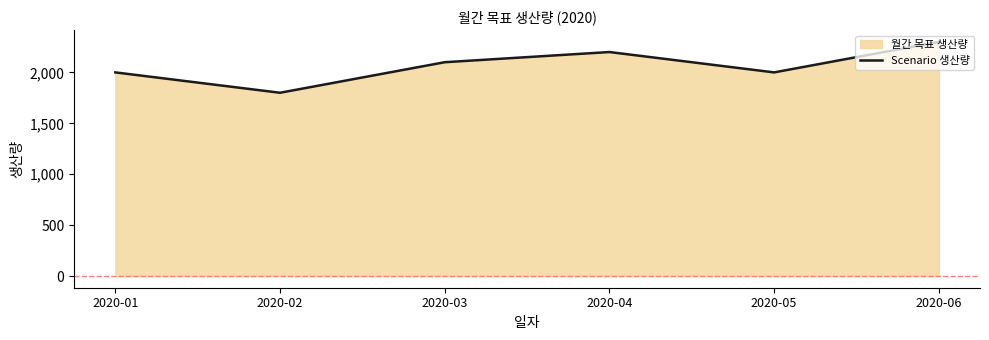

What is the average value?

2067